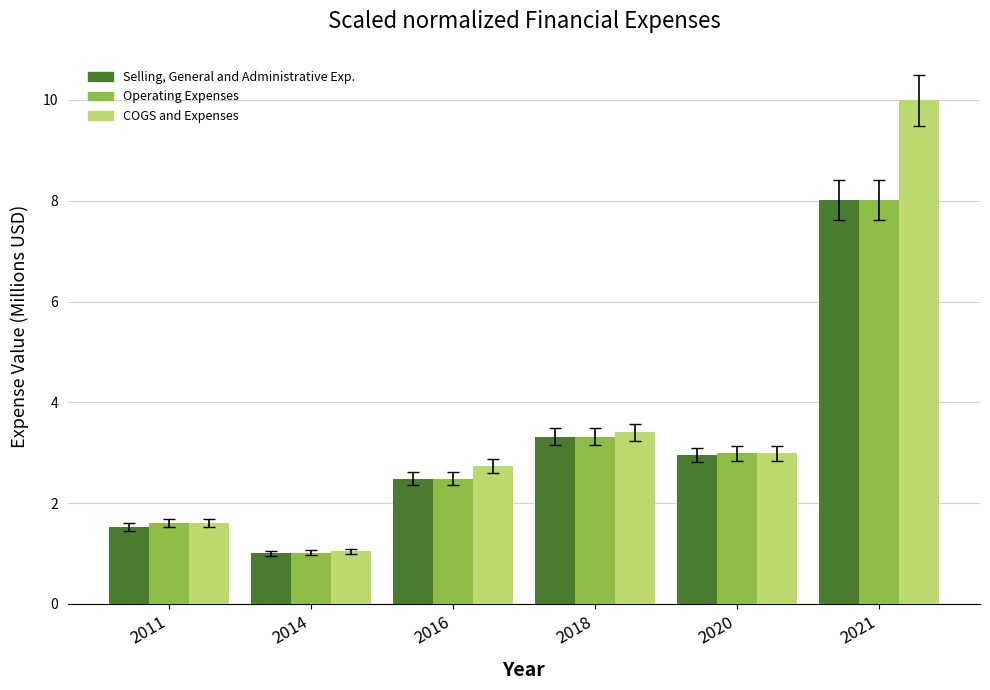

The value of Operating Expenses at 2021 is 5.4. True or false?

False